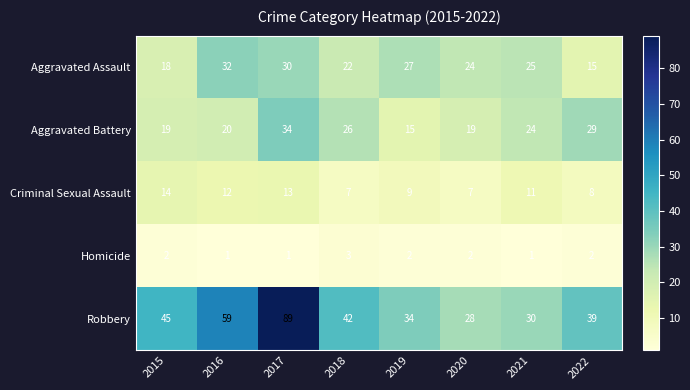

What is the approximate value of Aggravated Battery at 2017?

34